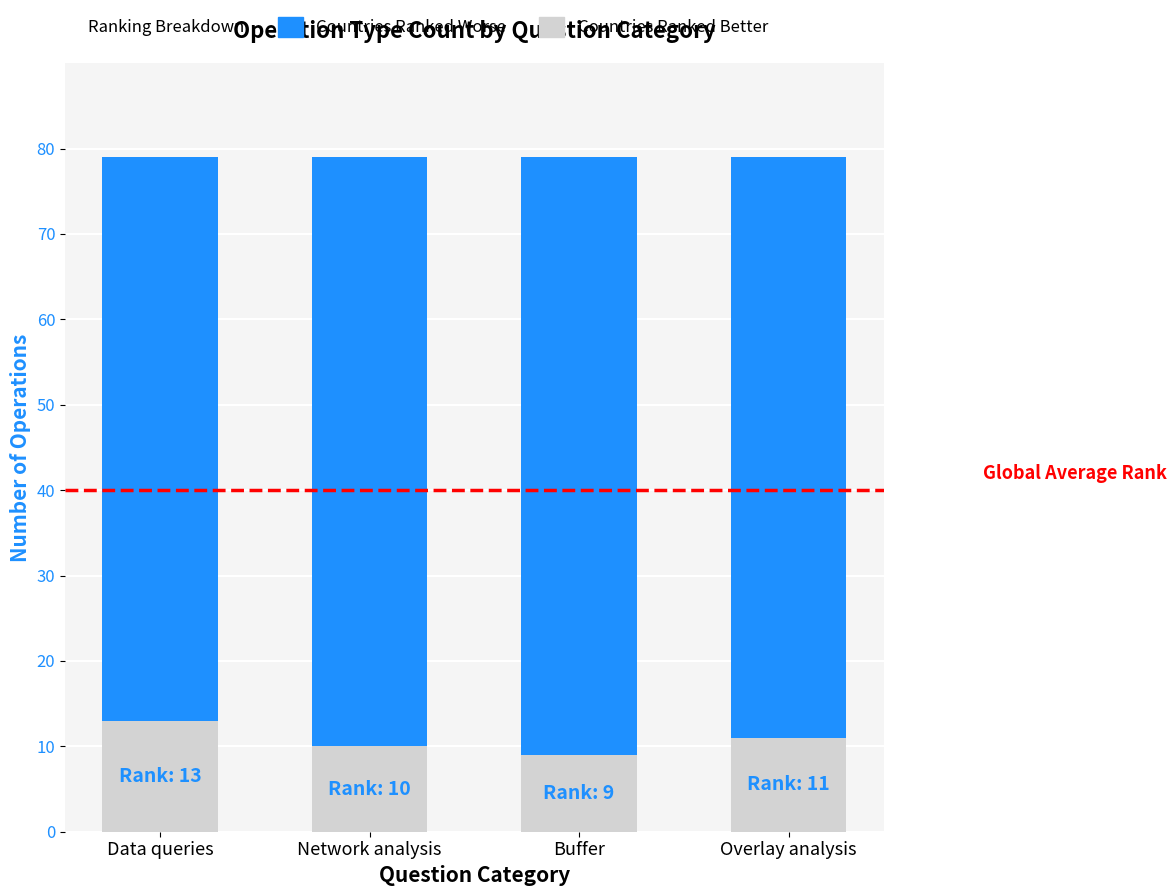

What is the highest value of the Countries Ranked Better series?

13